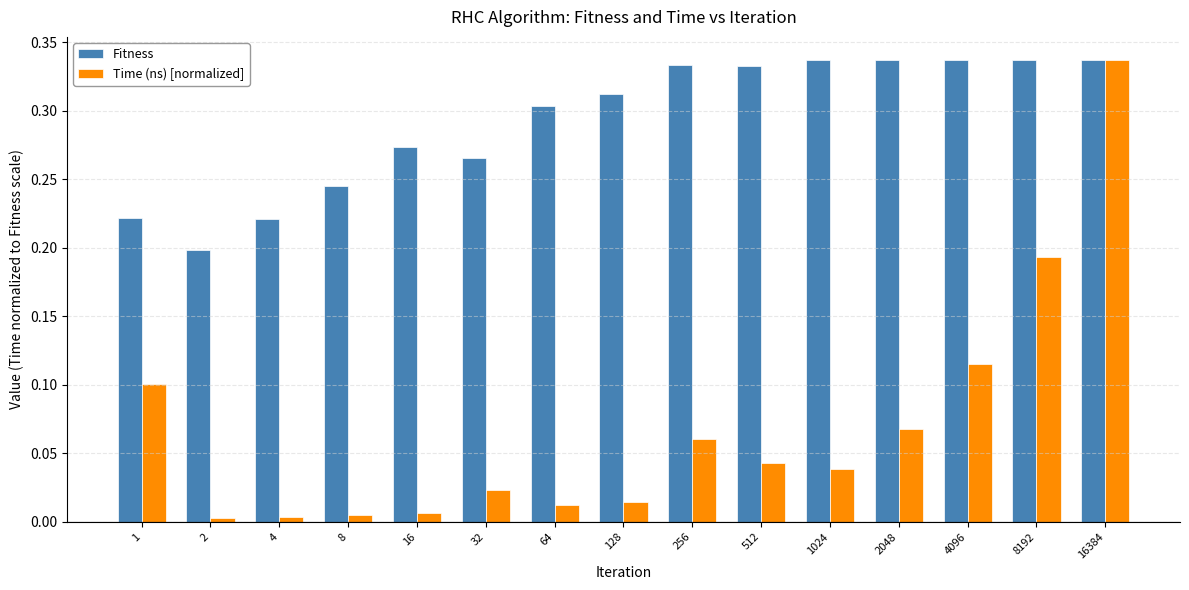

List the series in order of their overall mean, lowest first.

Time (ns) [normalized], Fitness